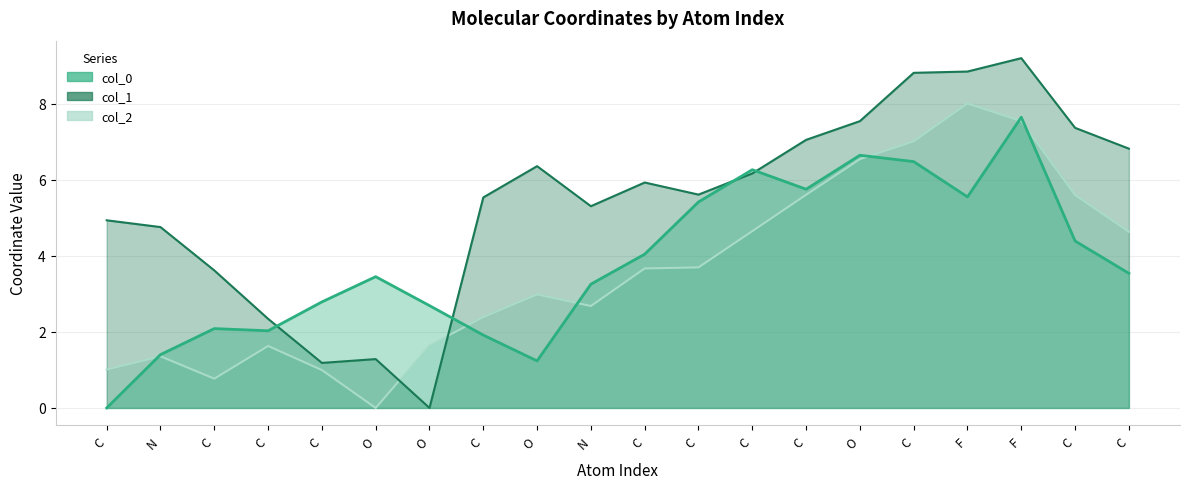

How many lines are shown in the chart?

3